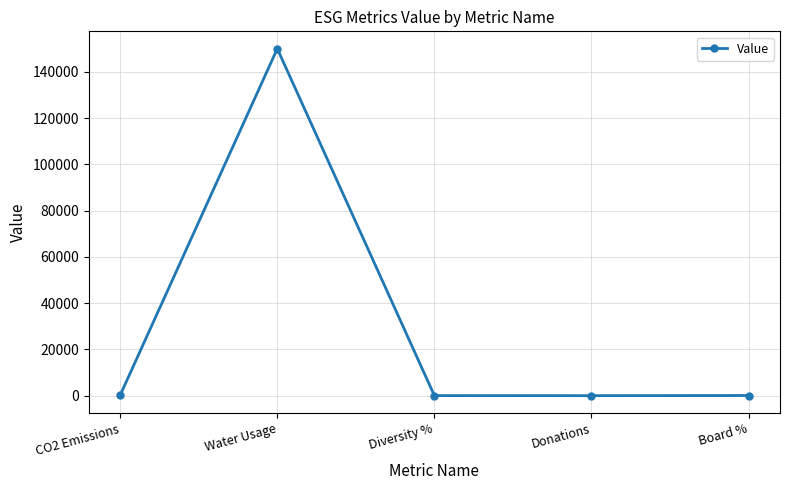

What is the minimum value shown in the chart?

5